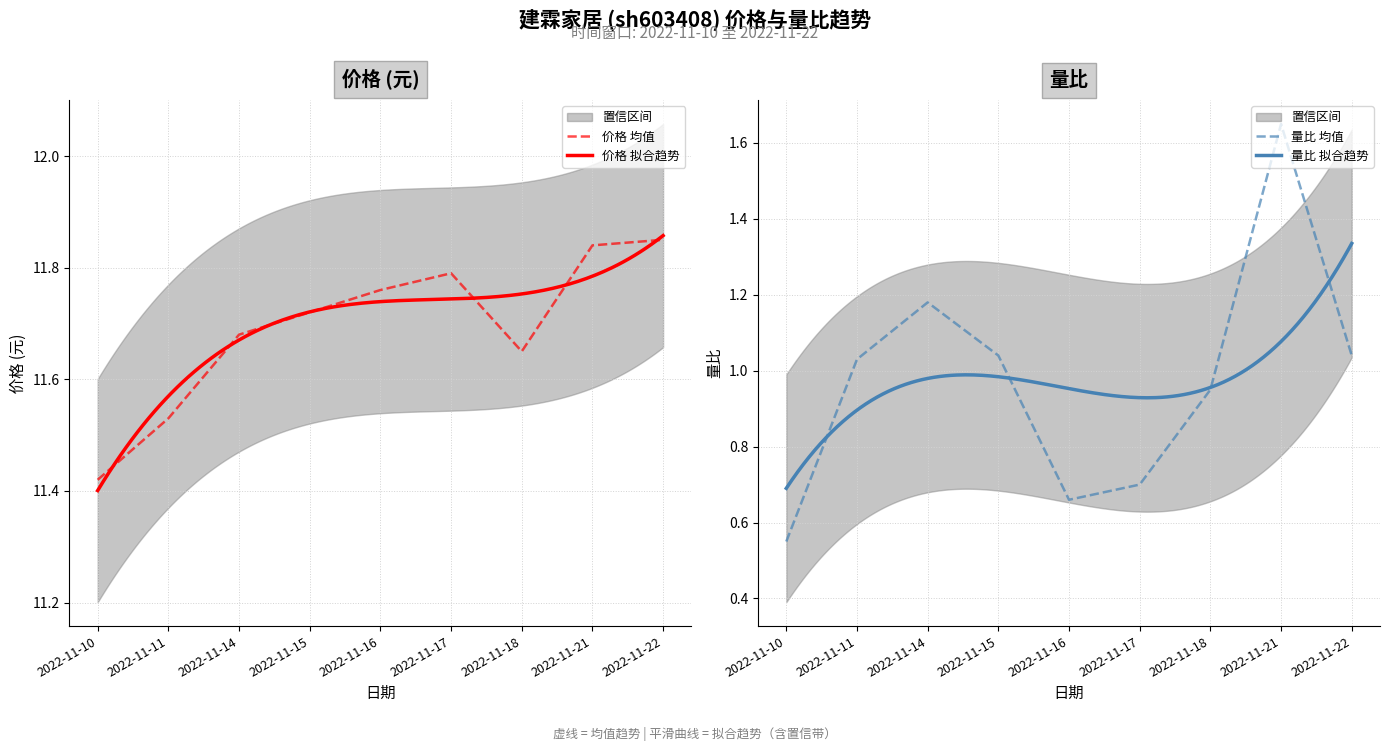

True or false: 价格 and 量比 cross at least once.

False